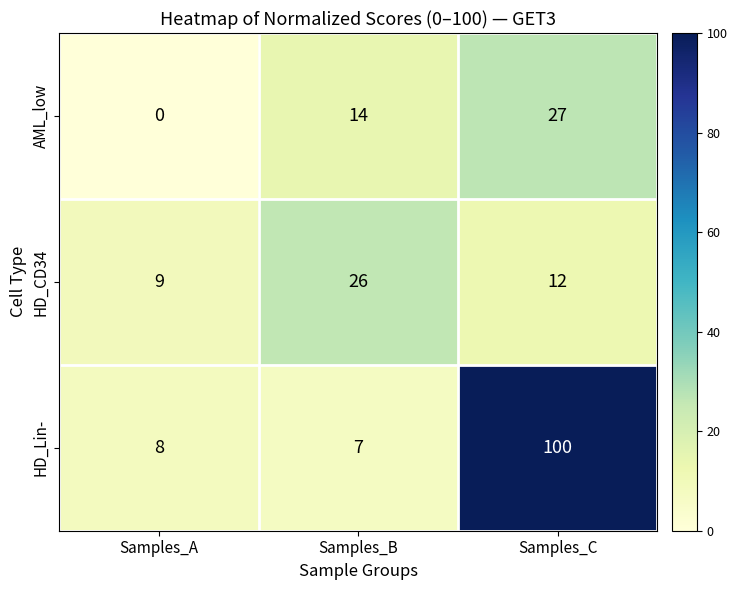

What is the sum of the AML_low values at Samples_B and Samples_C?

41